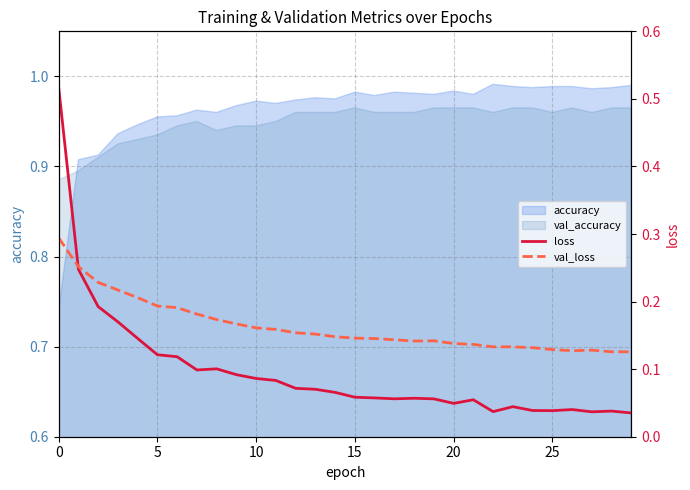

Count the val_loss values in the range 0 to 1.

30